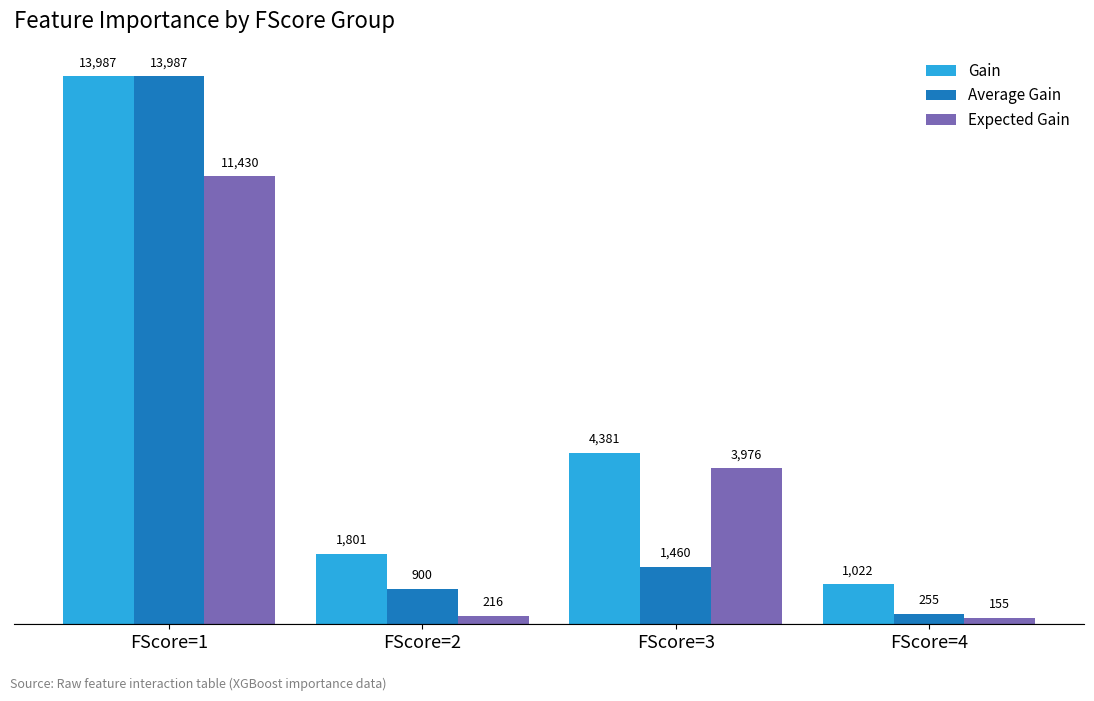

What is the total value across all series at FScore=2?

2917.1